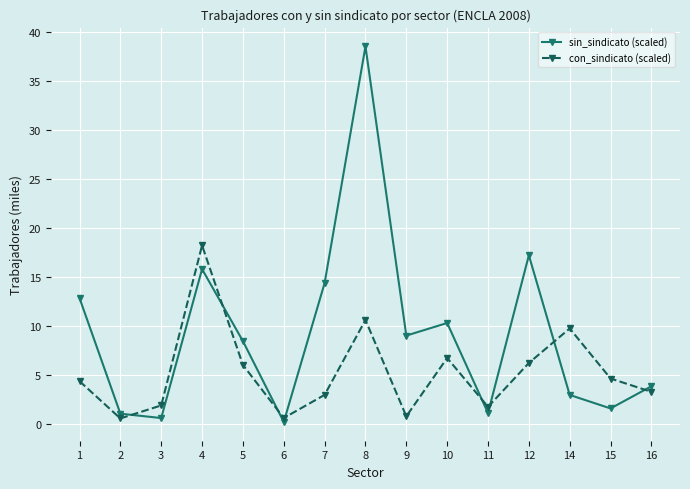

True or false: sin_sindicato (scaled) has a value of 11.3 at 5.

False